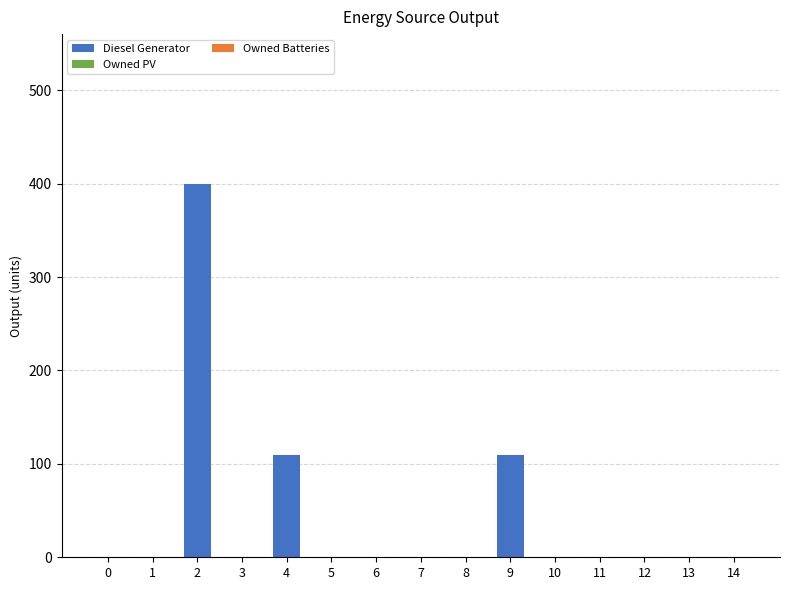

What is the change in value from 4 to 11?

-109